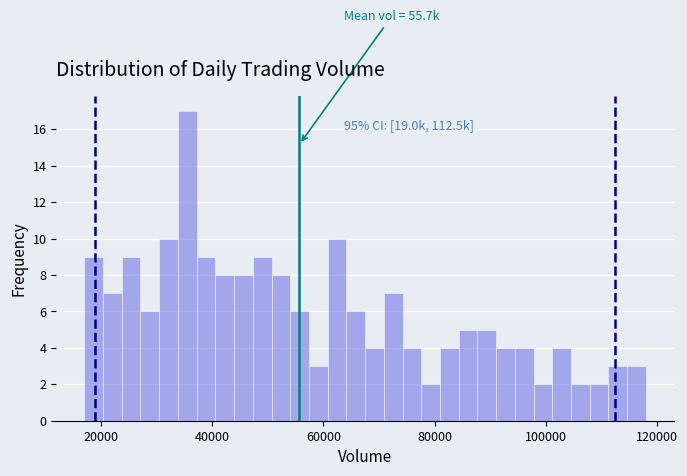

Around what value on the x-axis is the tallest bar? Give the approximate position of its centre, as read against the axis.

36000